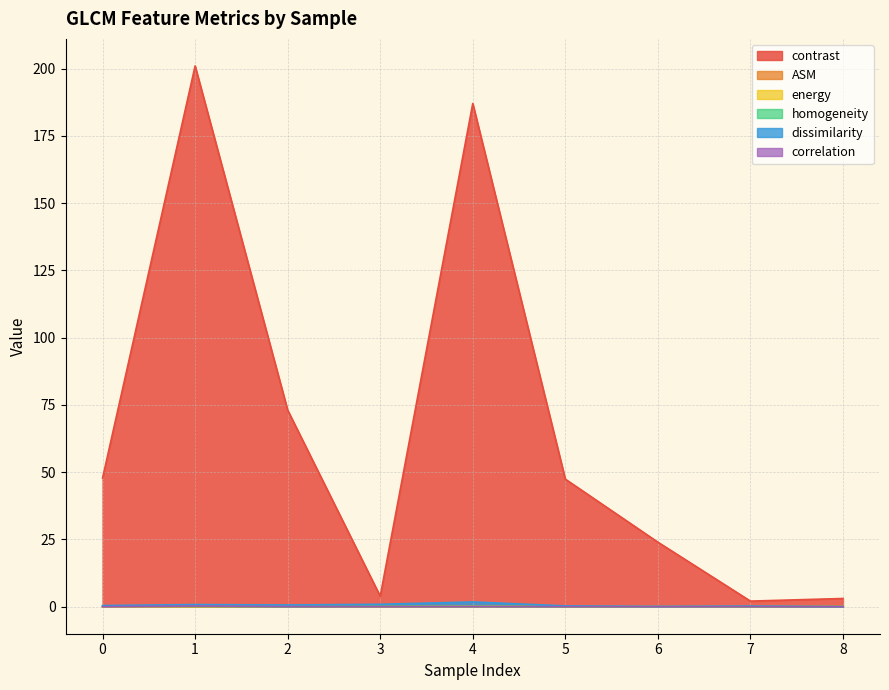

At how many categories does at least one series exceed 107?

2